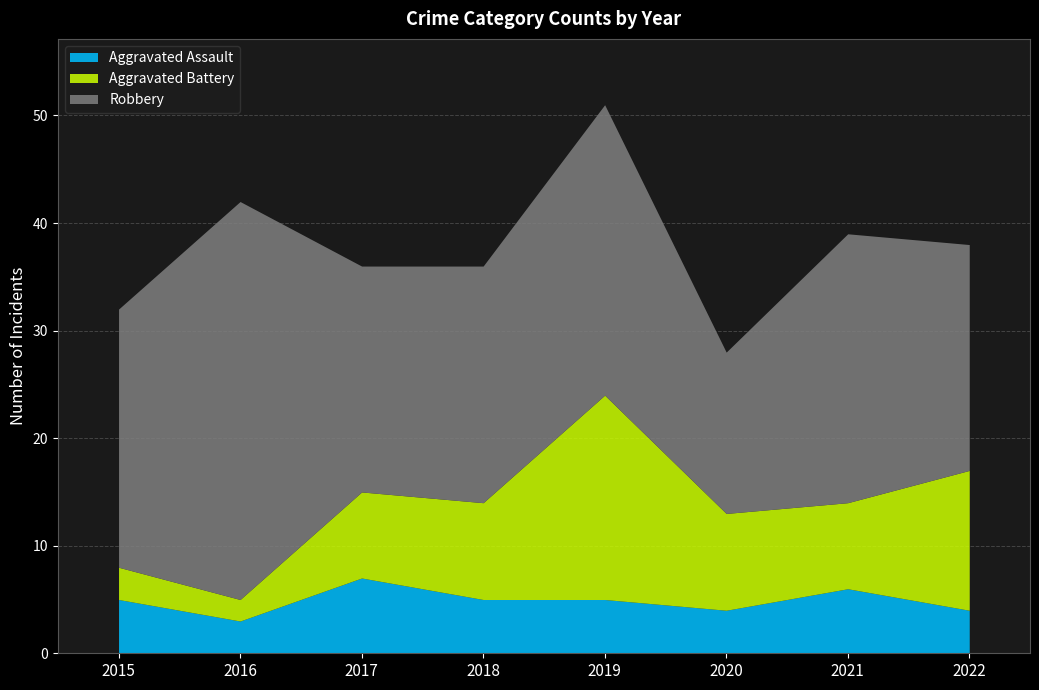

True or false: Aggravated Battery and Robbery cross at least once.

False